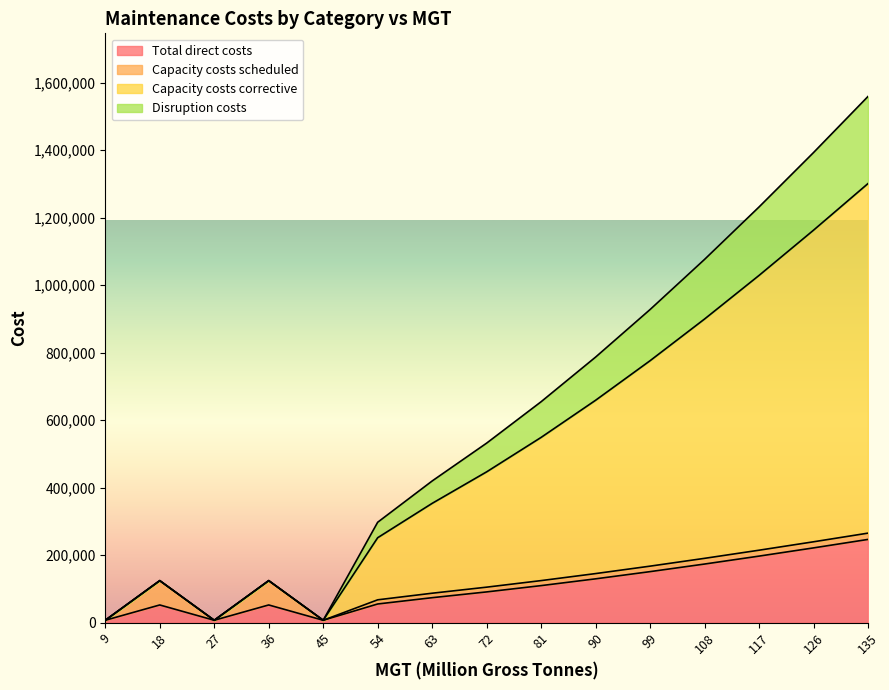

What is the highest value of the Total direct costs series?

246588.7